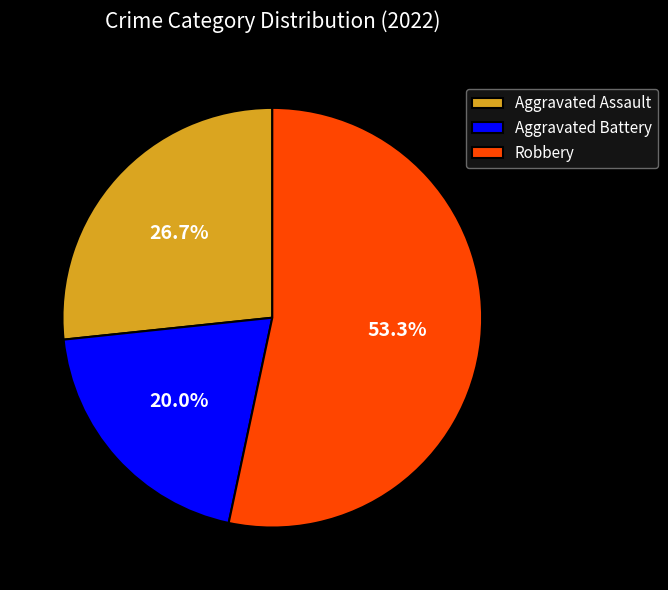

The Robbery slice represents 63% of the pie. True or false?

False